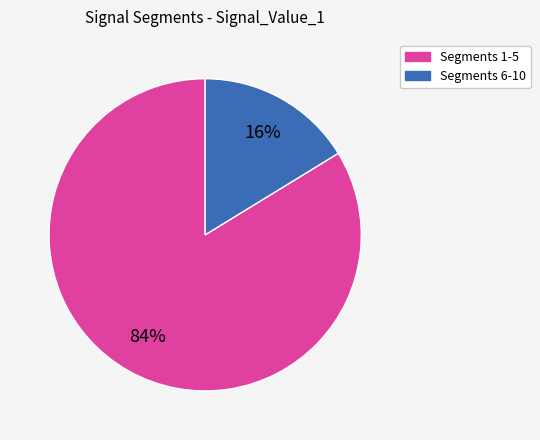

To the nearest percent, what is the average slice percentage?

50%